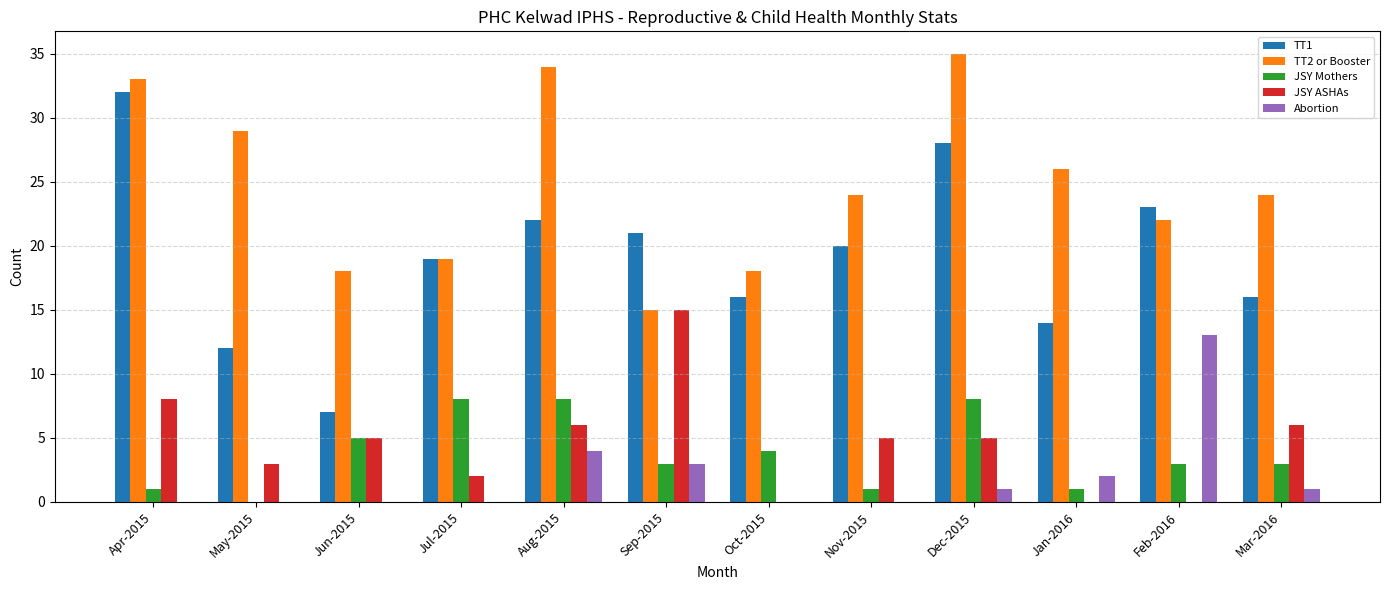

At which category is the sum across all series the highest?

Dec-2015